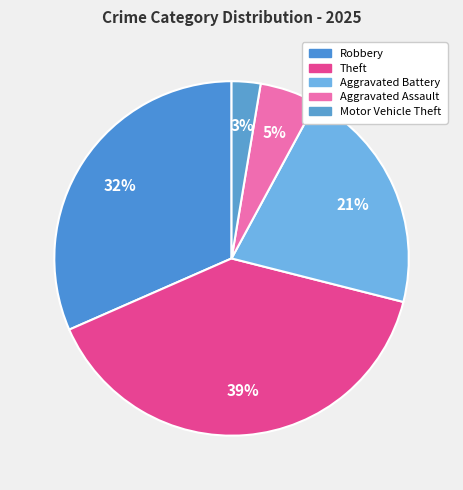

To the nearest percent, what is the average slice percentage?

20%